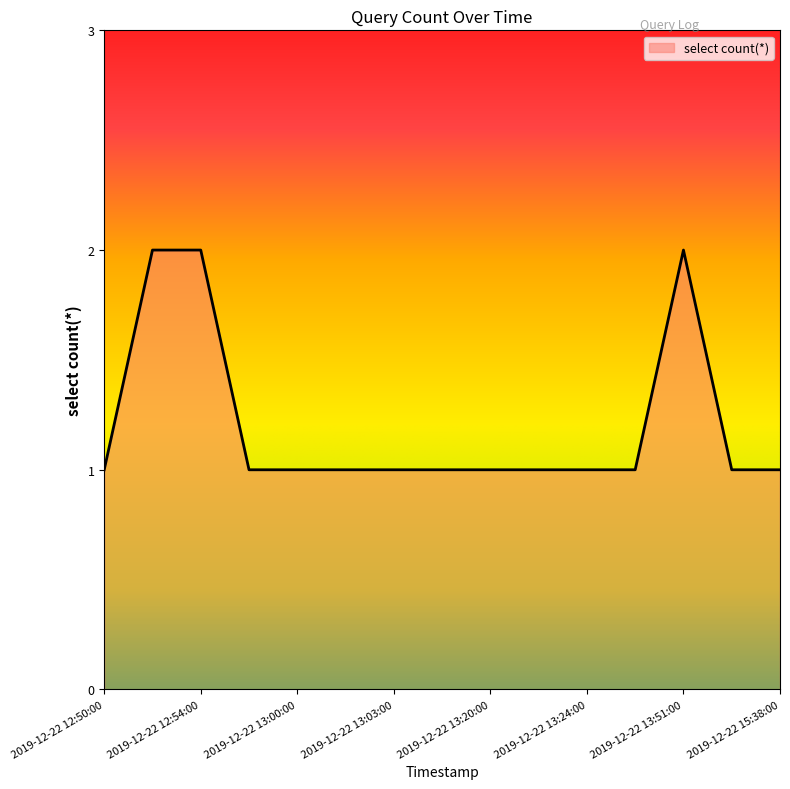

How many lines are shown in the chart?

1